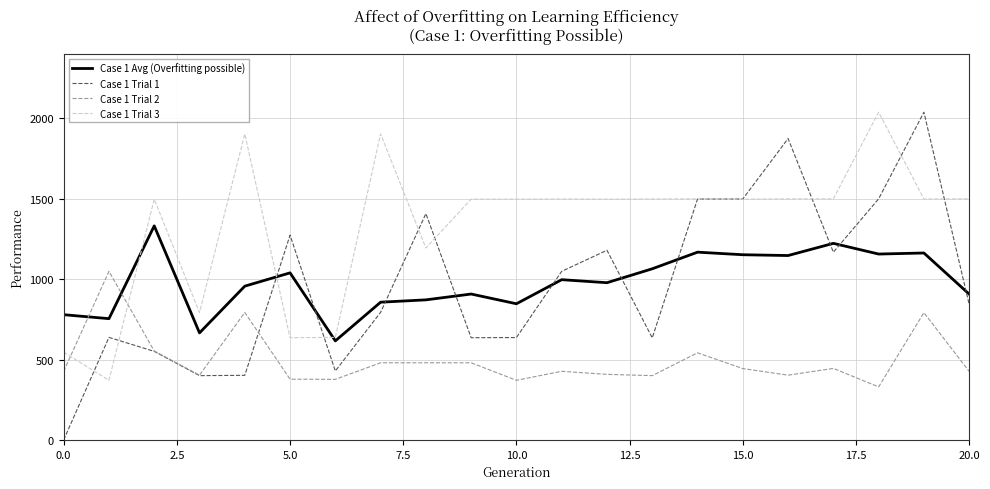

Does the chart have visible grid lines?

Yes